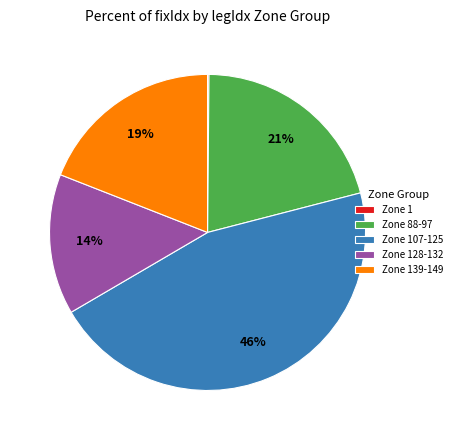

Is there any slice that represents more than half of the pie?

No